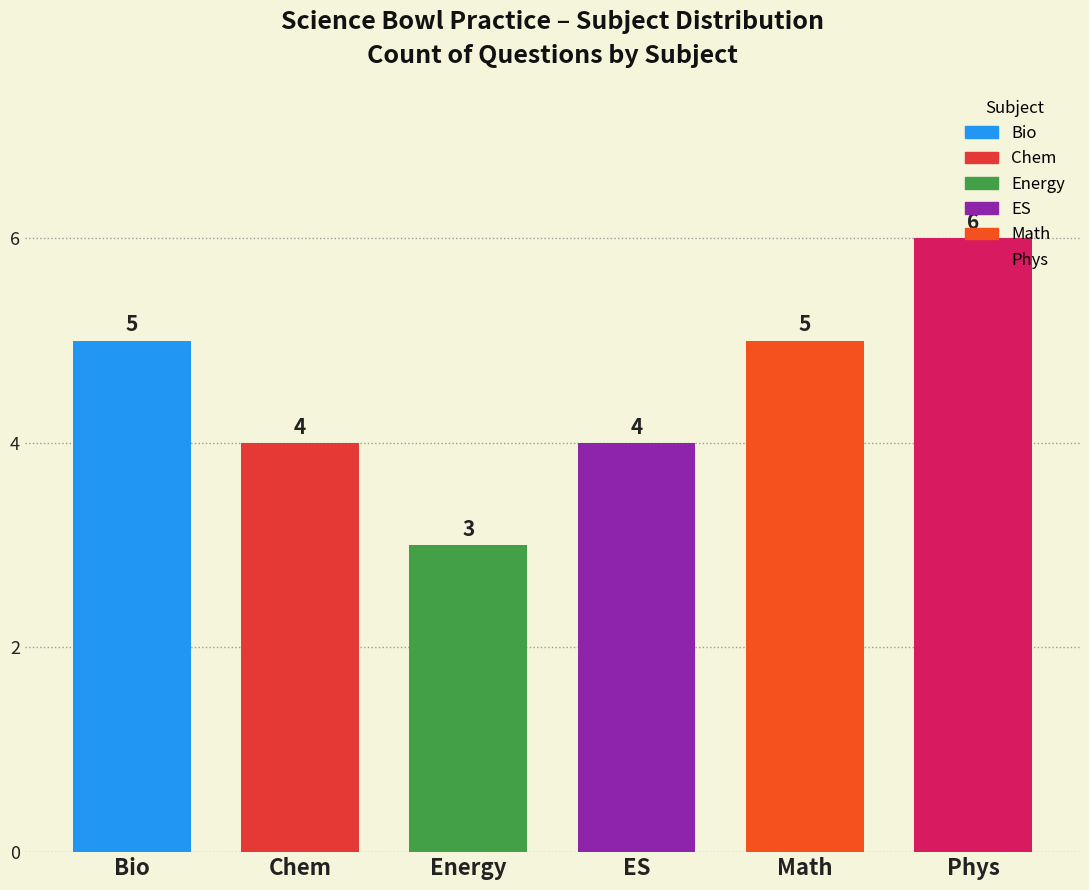

What is the label of the 4th bar from the right?

Energy